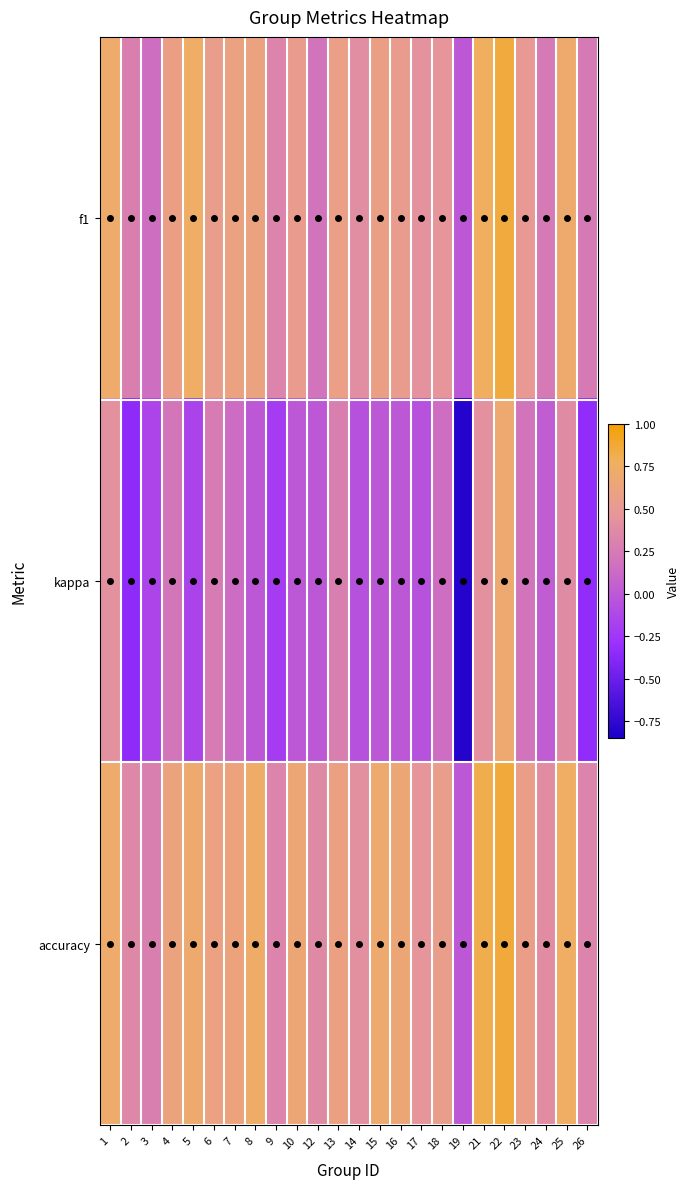

What is the difference between the highest and lowest values at 10?

0.7